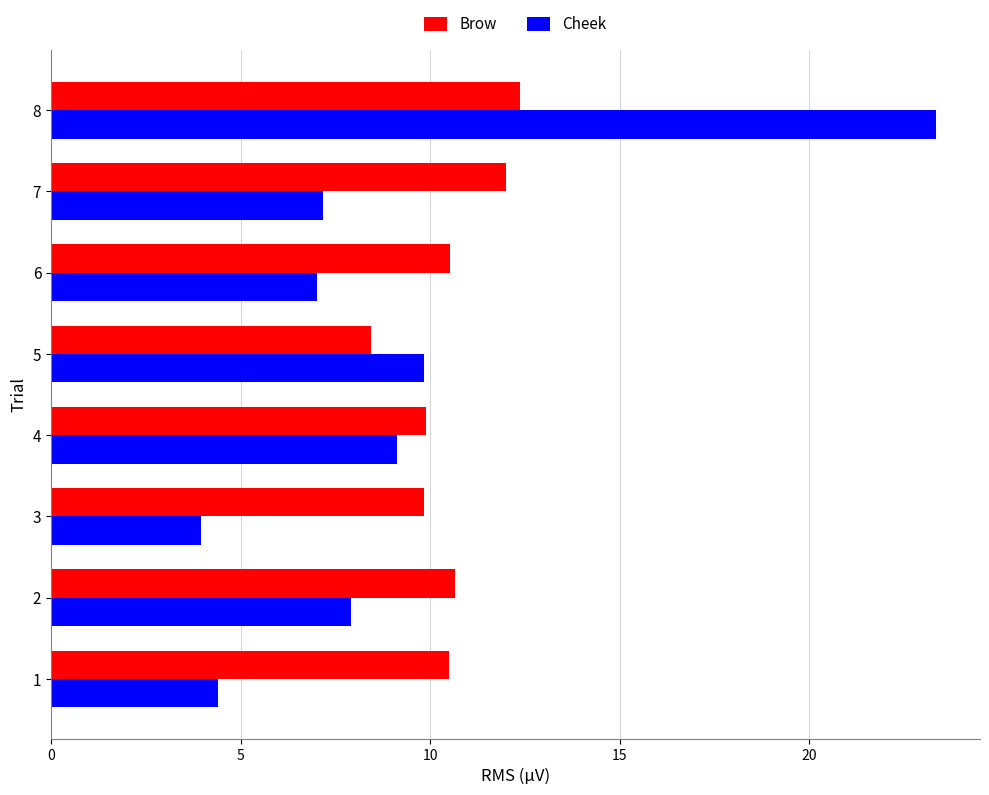

What is the minimum value shown in the chart?

4.0